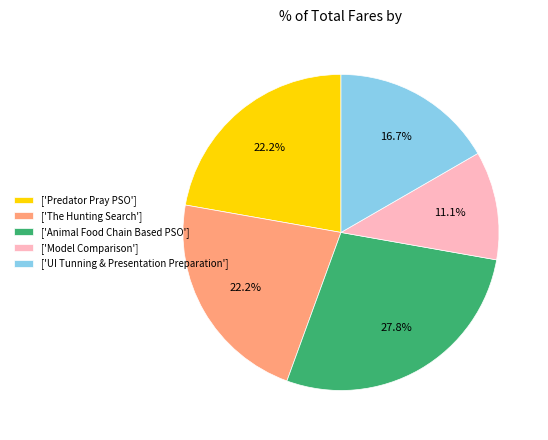

How many segments does this pie chart have?

5